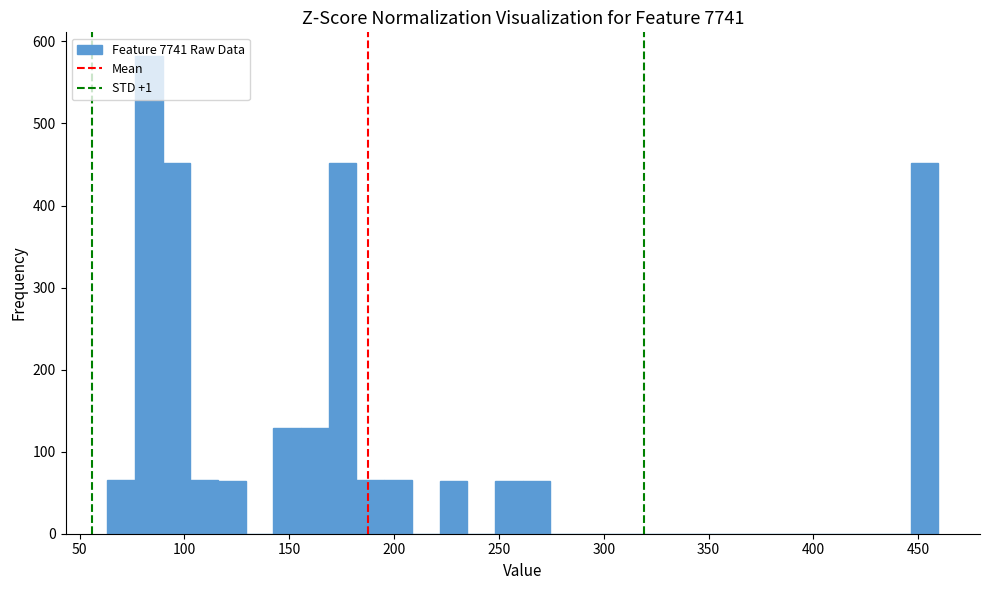

Read against the x-axis, roughly where is the centre of the tallest bar?

85